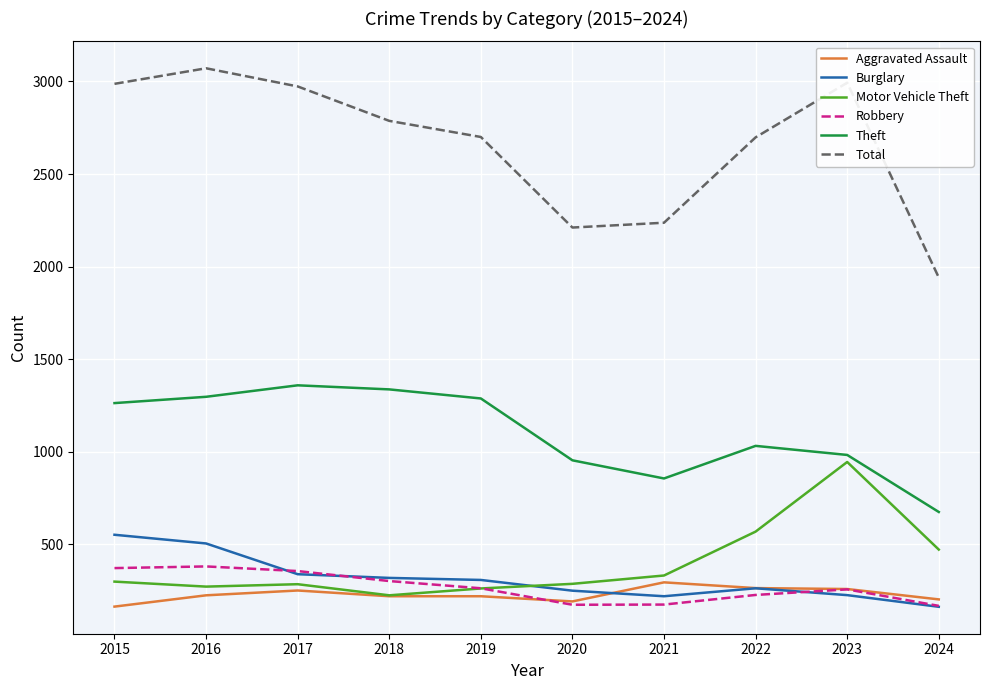

What is the difference between the maximum and minimum values in the Aggravated Assault series?

131